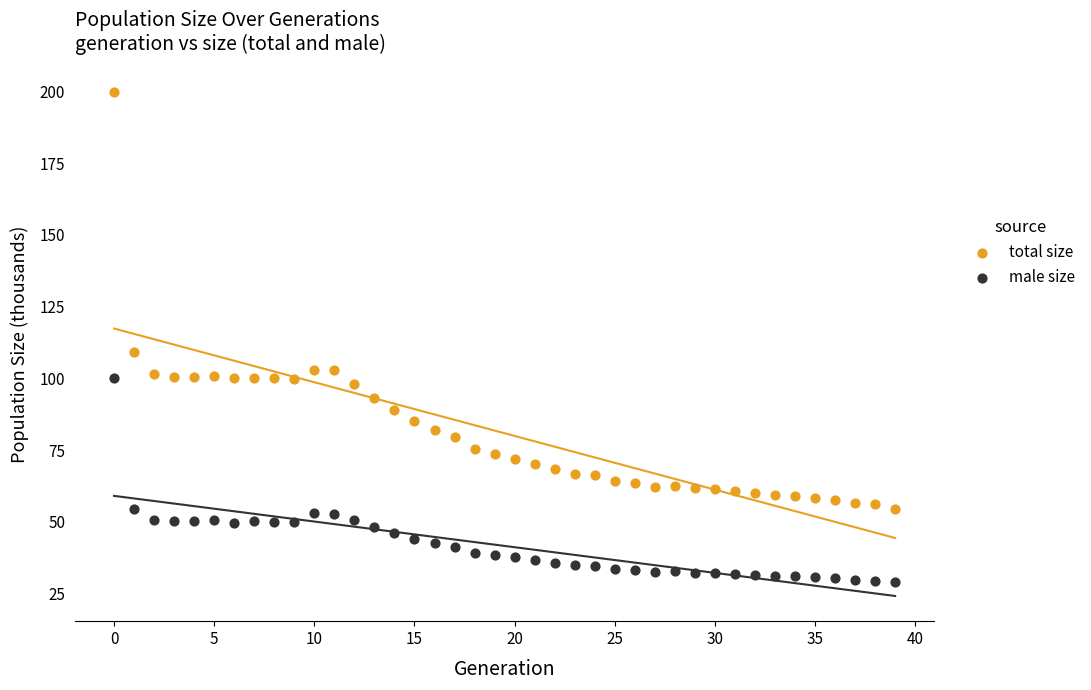

Which series contains the lowest Y value?

male size